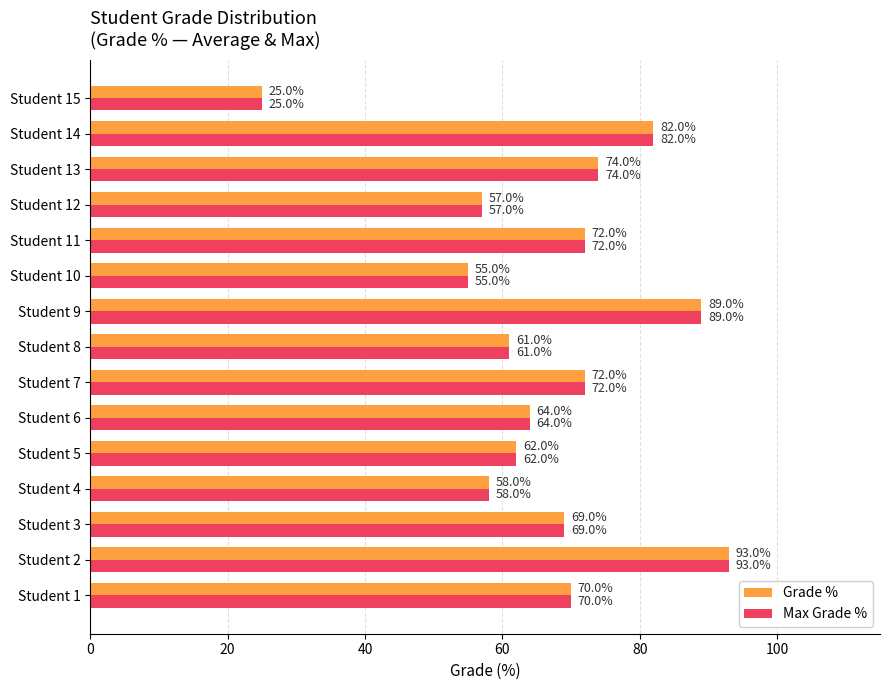

Which category has the highest value across all series?

Student 2